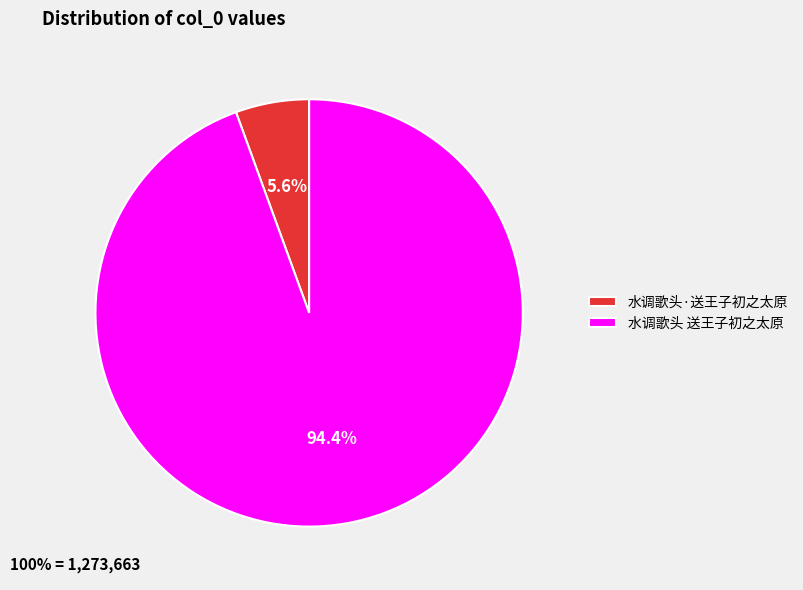

To the nearest percent, what is the difference between the 水调歌头·送王子初之太原 and 水调歌头 送王子初之太原 slice percentages?

89%